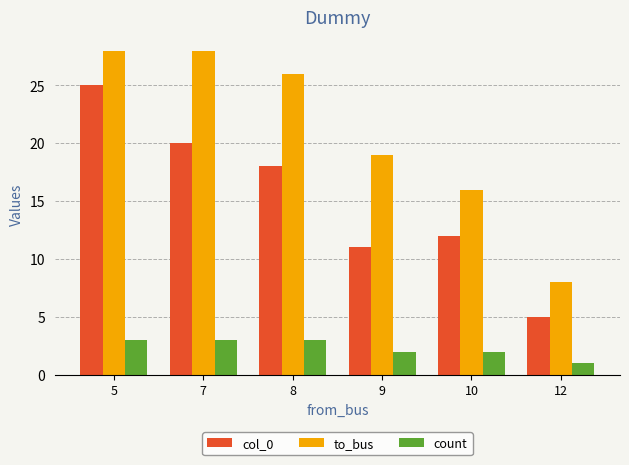

How many categories are shown in the chart?

6